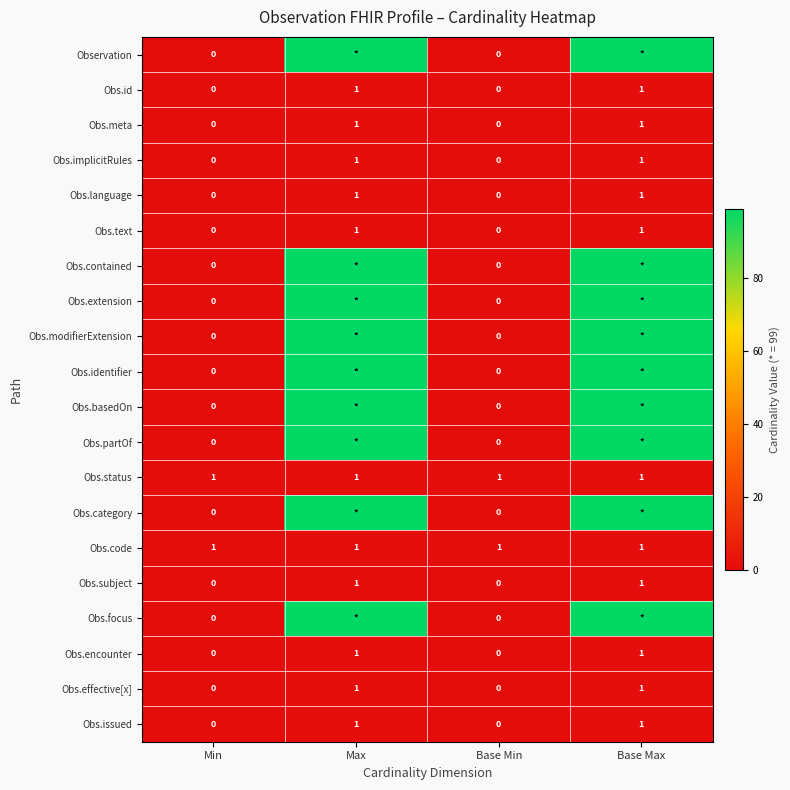

Is it true that Obs.id equals 1 at Max?

True